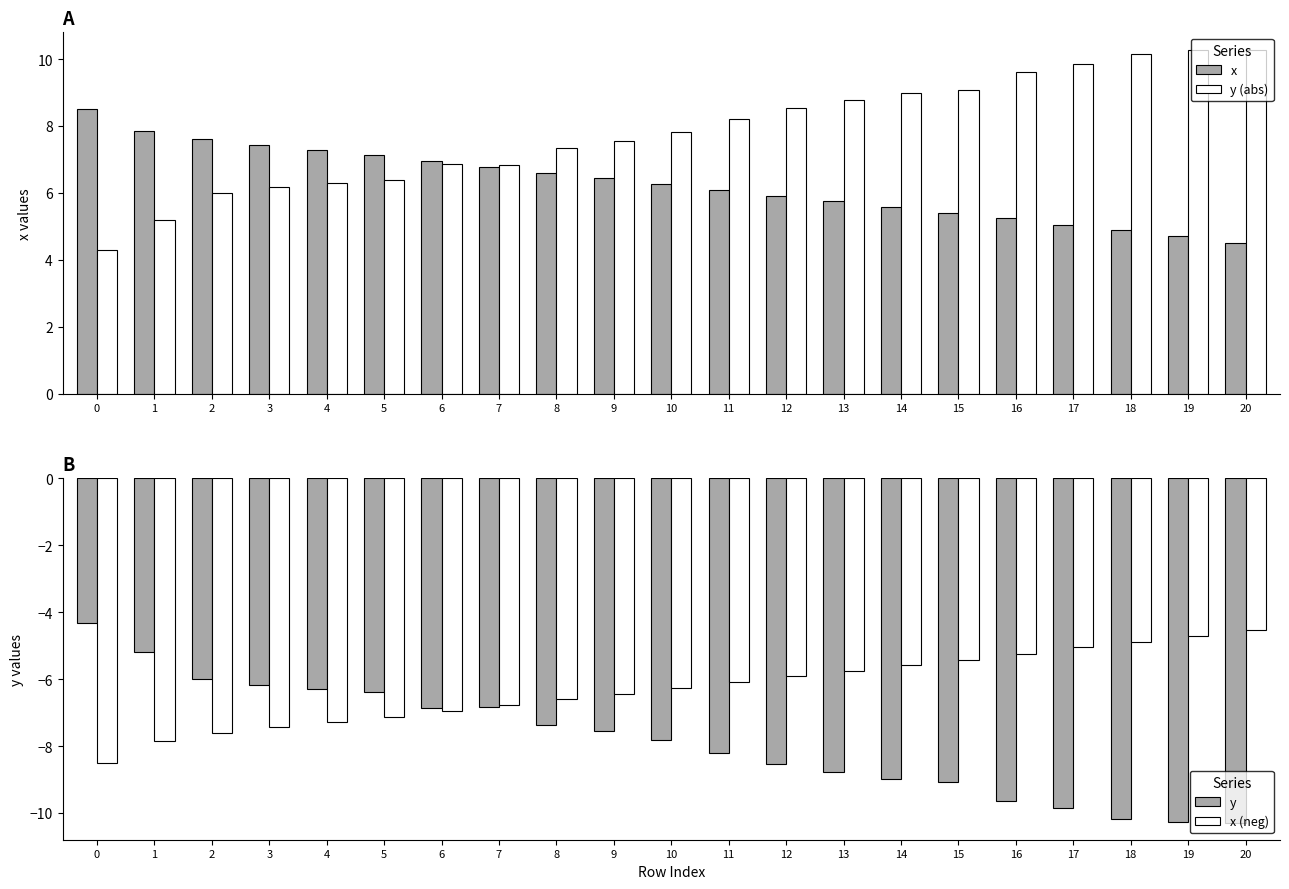

What are all the series names shown in the legend?

x, y (abs), y, x (neg)